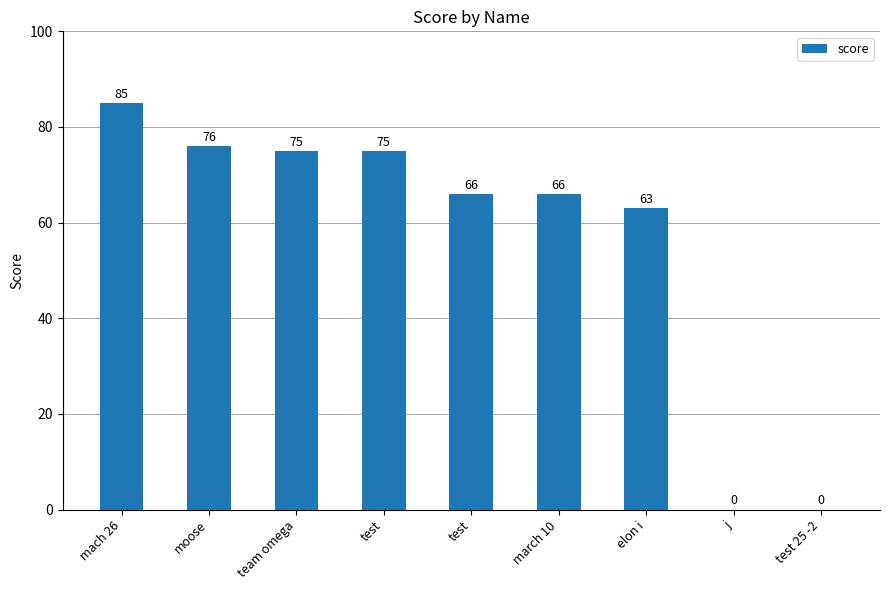

What is the approximate value at march 10, to the nearest 5?

65